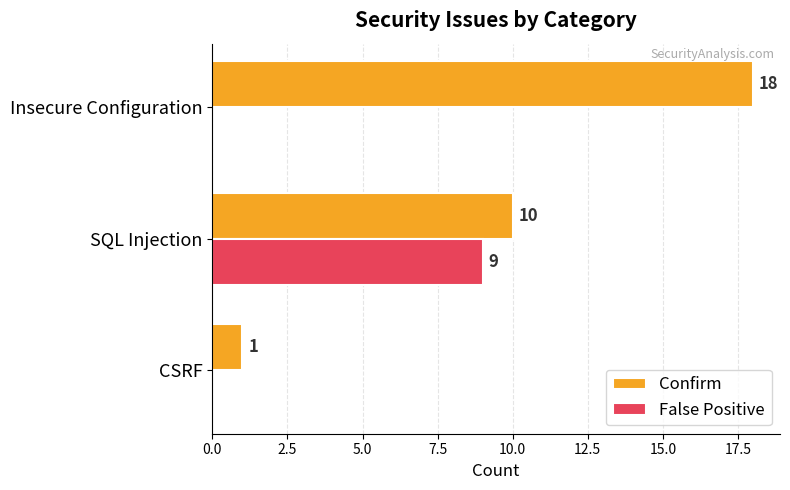

How many positive values does the False Positive series have?

1